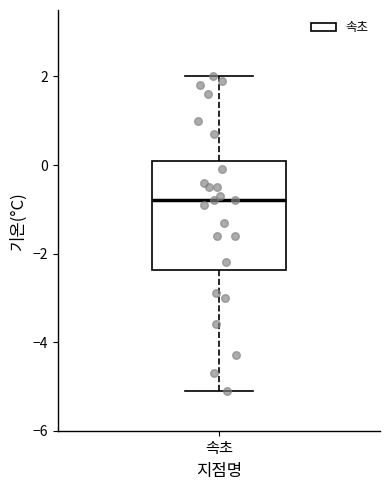

Read this box plot against the y-axis: the position of the median line, the range covered by the box, and the ends of both whiskers. The values are not printed on the chart, so give them approximately, as read against the axis.

median -0.8, box -2.4 to 0.2, whiskers -5.0 to 2.0